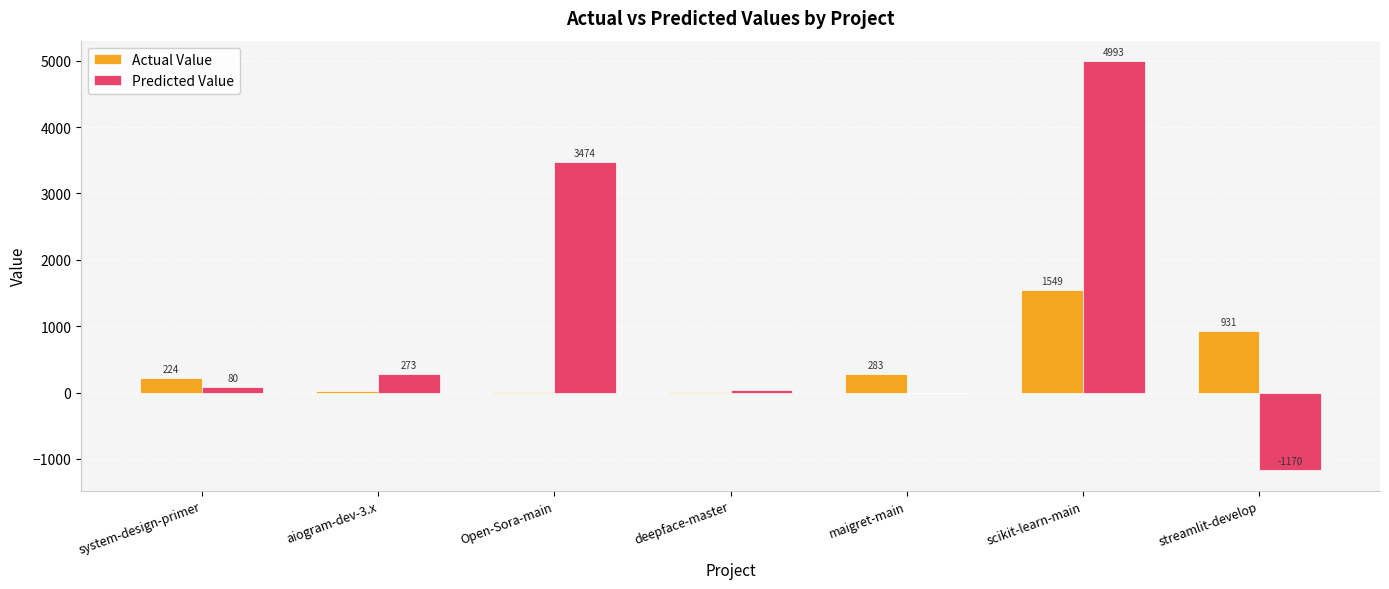

How many distinct data groups are displayed?

2